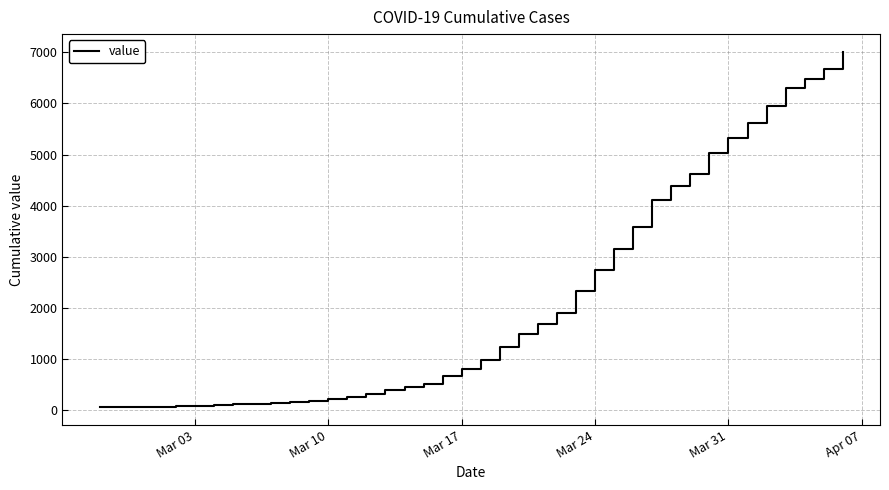

What is the sum of all values?

85296